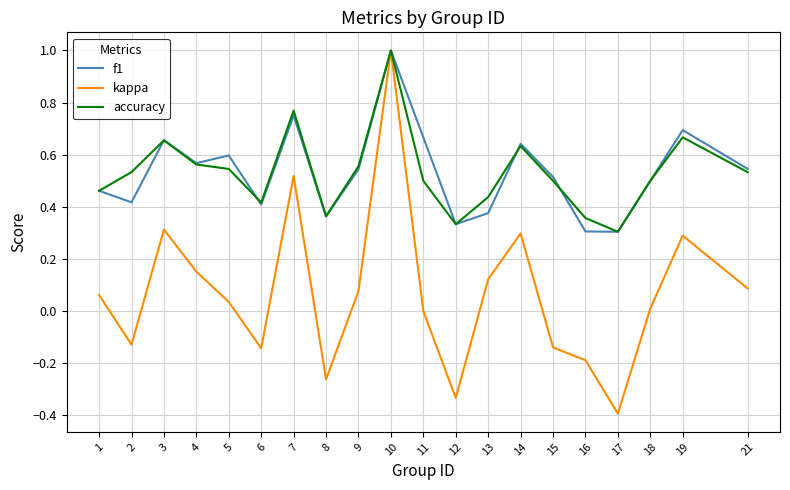

Which series has the widest spread of values?

kappa